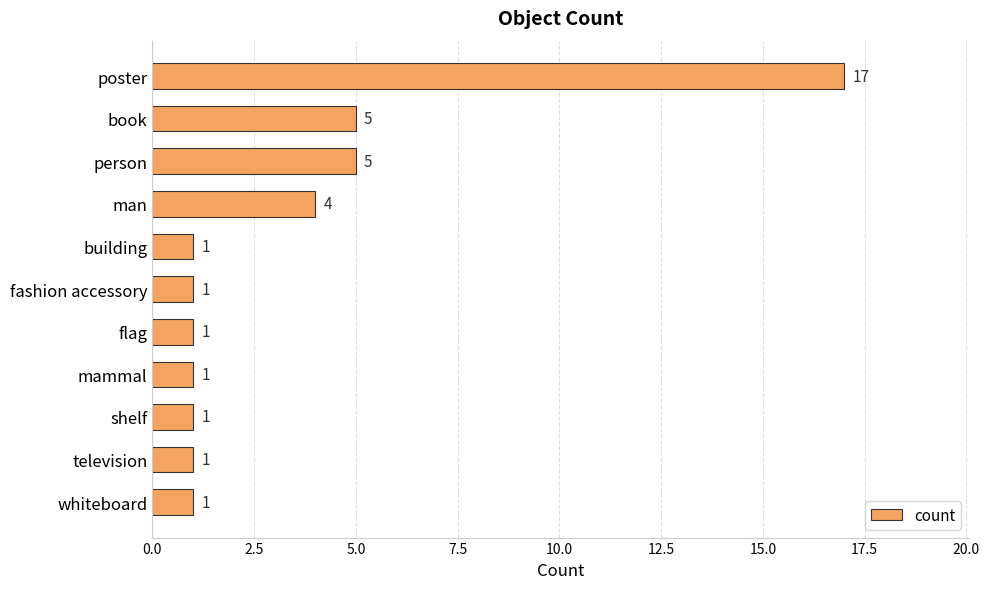

What position from the top is flag?

7